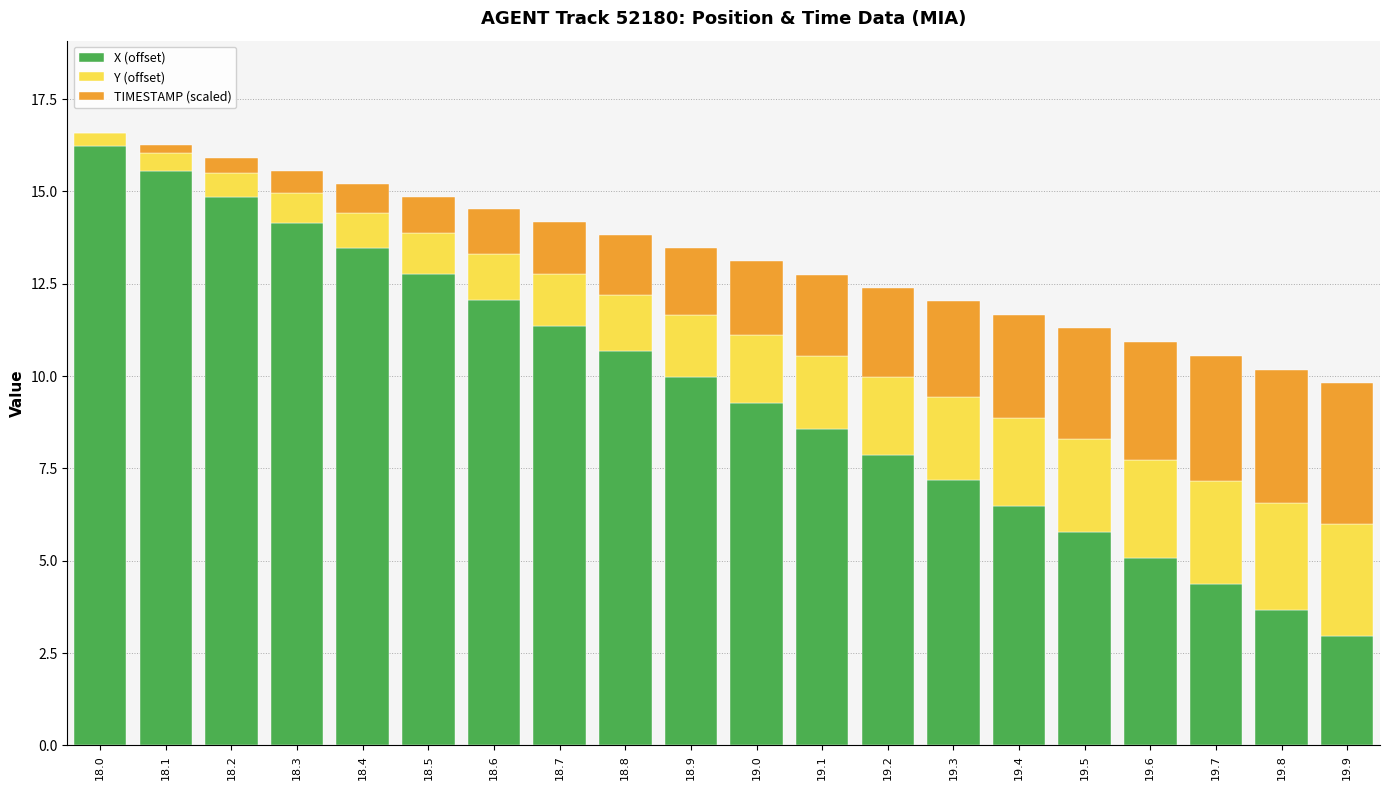

How many series are shown in this chart?

3